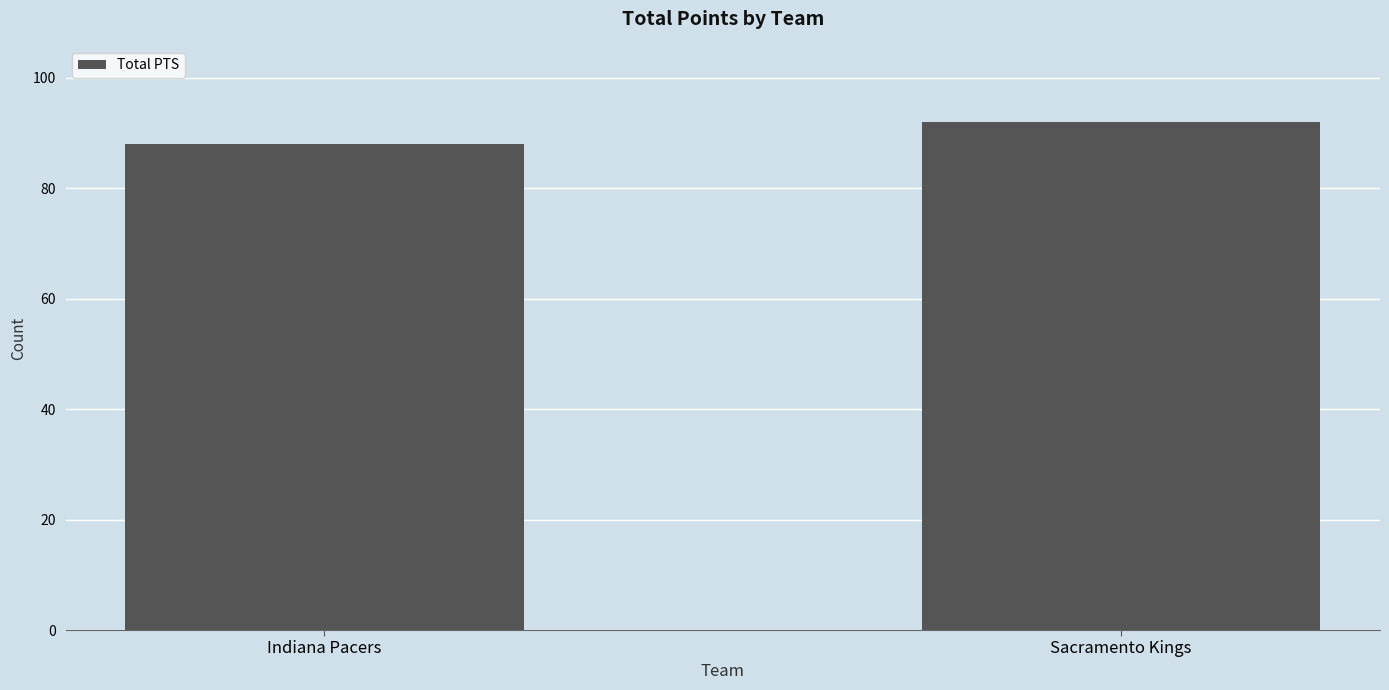

What position from the right is Indiana Pacers?

2